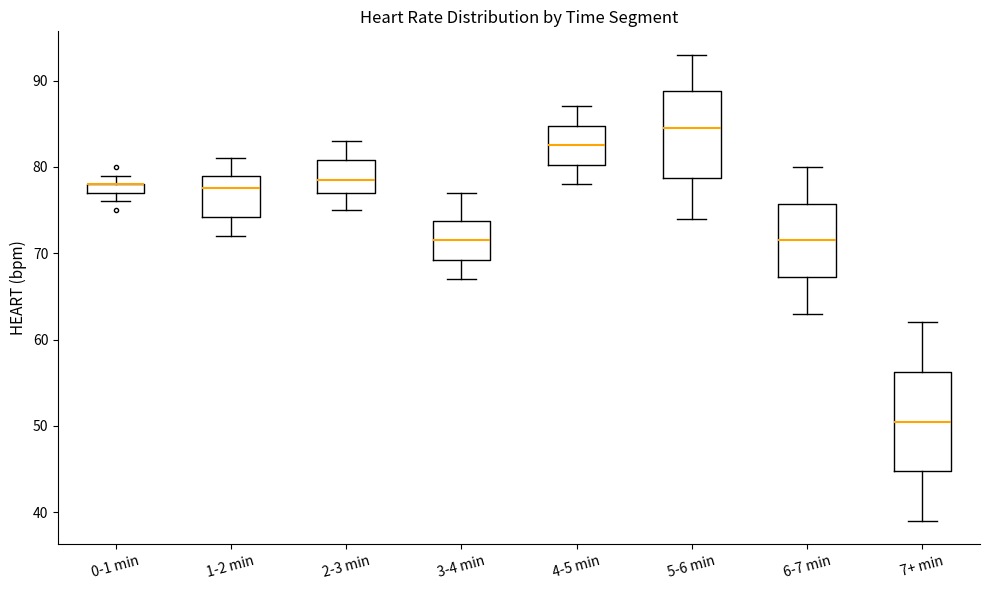

Comparing the boxes themselves (not the whiskers), which one is the tallest?

7+ min